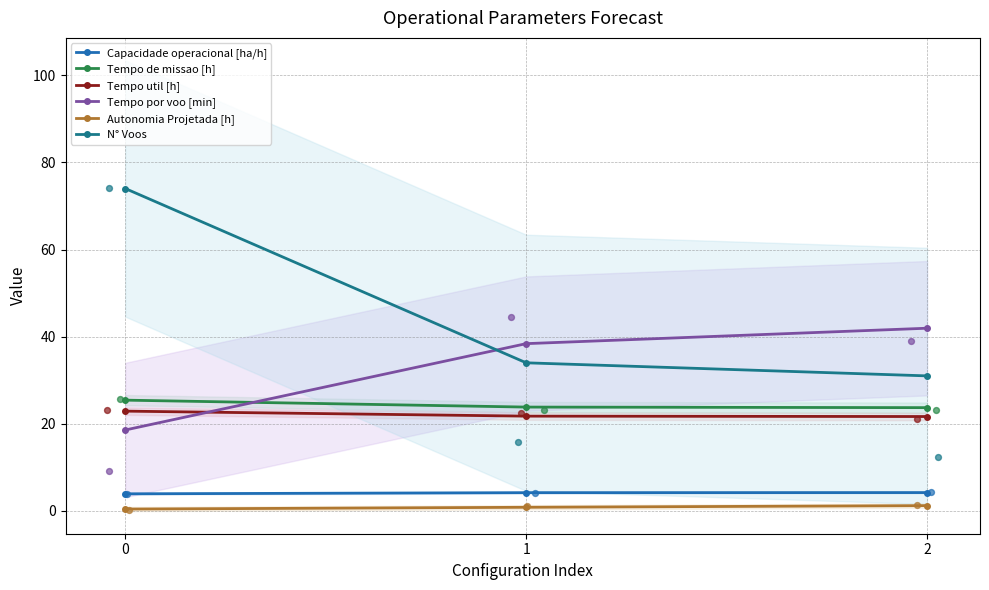

Is the value of N° Voos at 1 greater than the value of Tempo util [h] at 2?

Yes